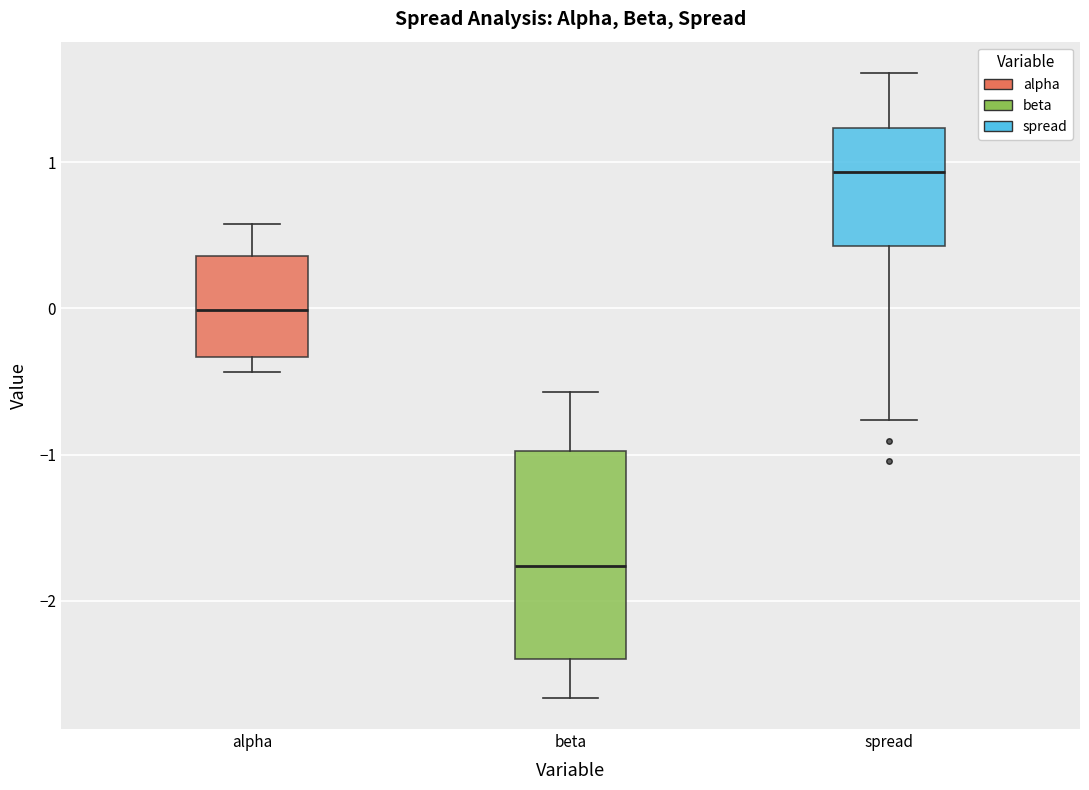

Which box has the lowest median line?

beta